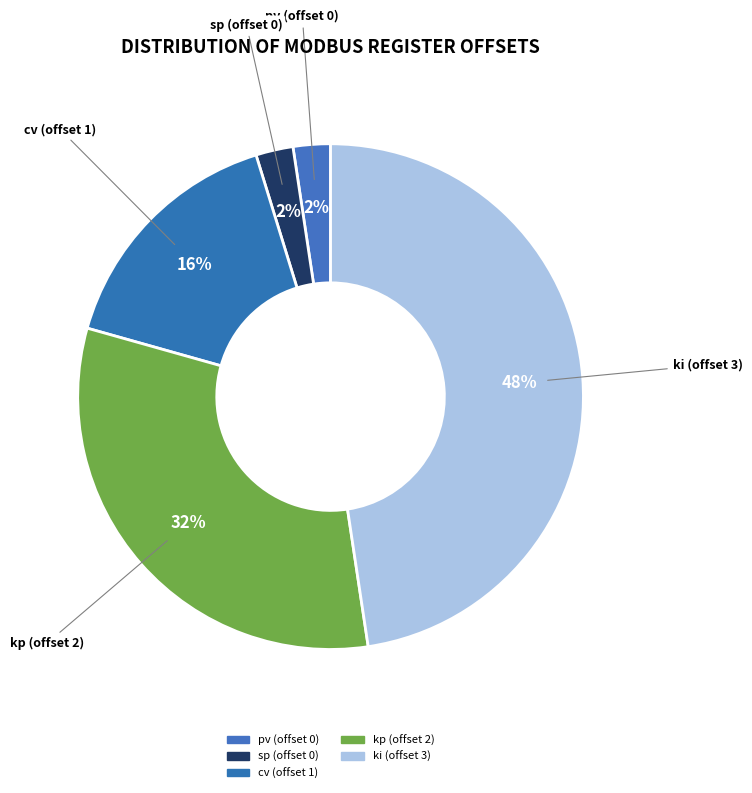

How many slices are in this pie chart?

5